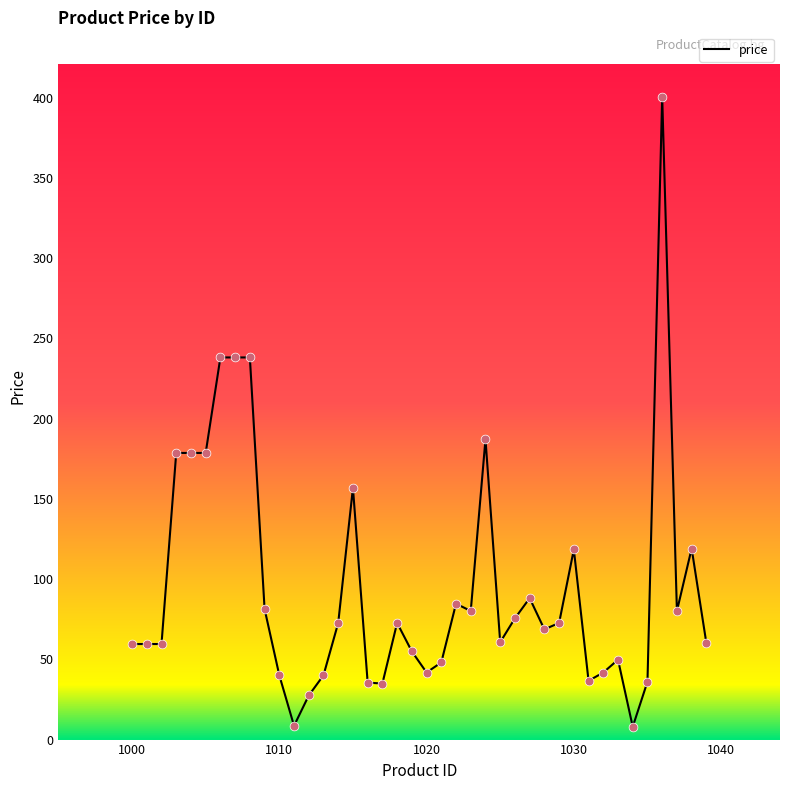

What is the difference between the maximum and minimum values?

392.6